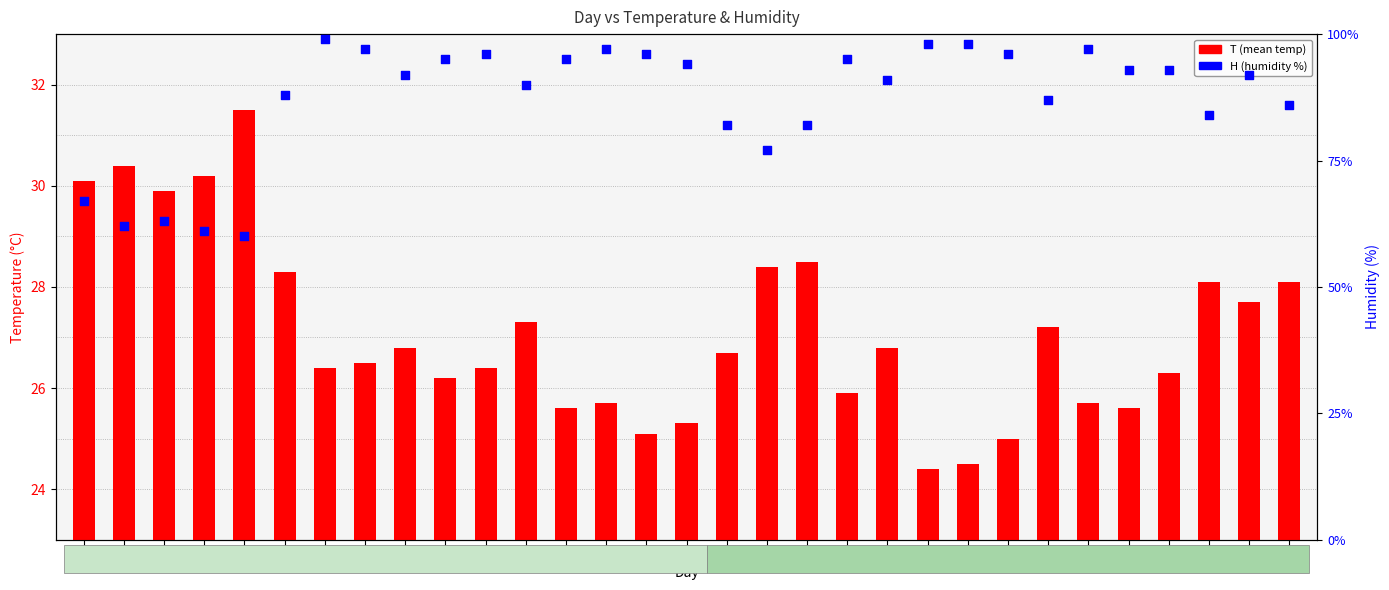

At how many categories does at least one series exceed 50?

31